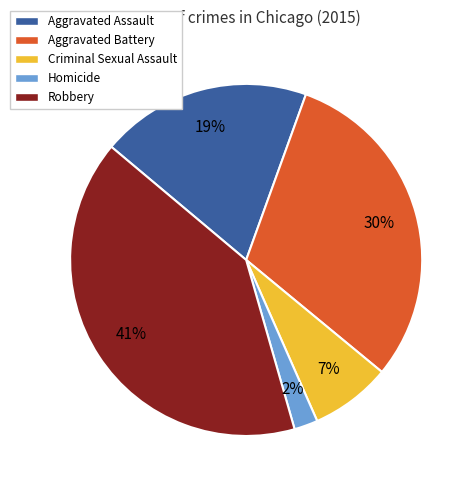

To the nearest percent, what is the difference between the Aggravated Battery and Aggravated Assault slice percentages?

11%